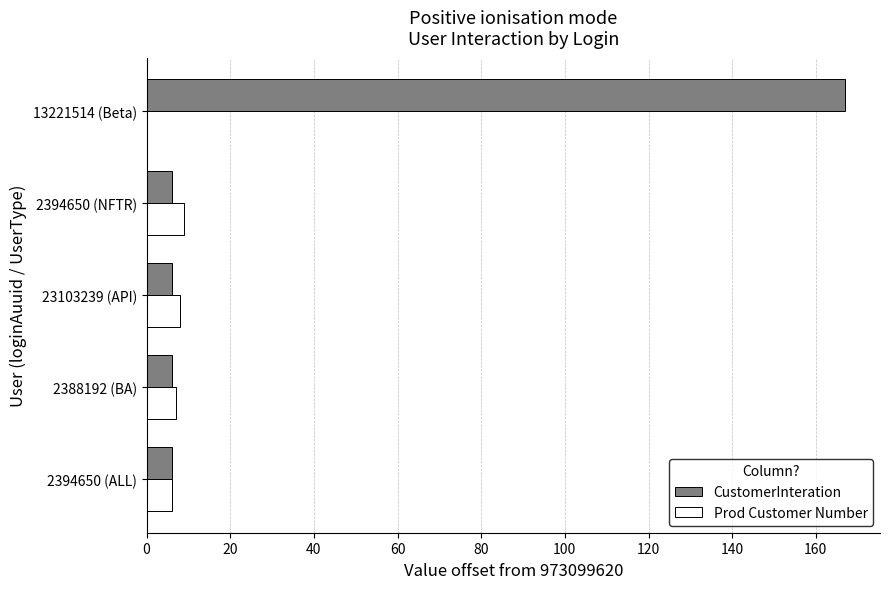

The CustomerInteration series shows 167 at 13221514 (Beta). True or false?

True